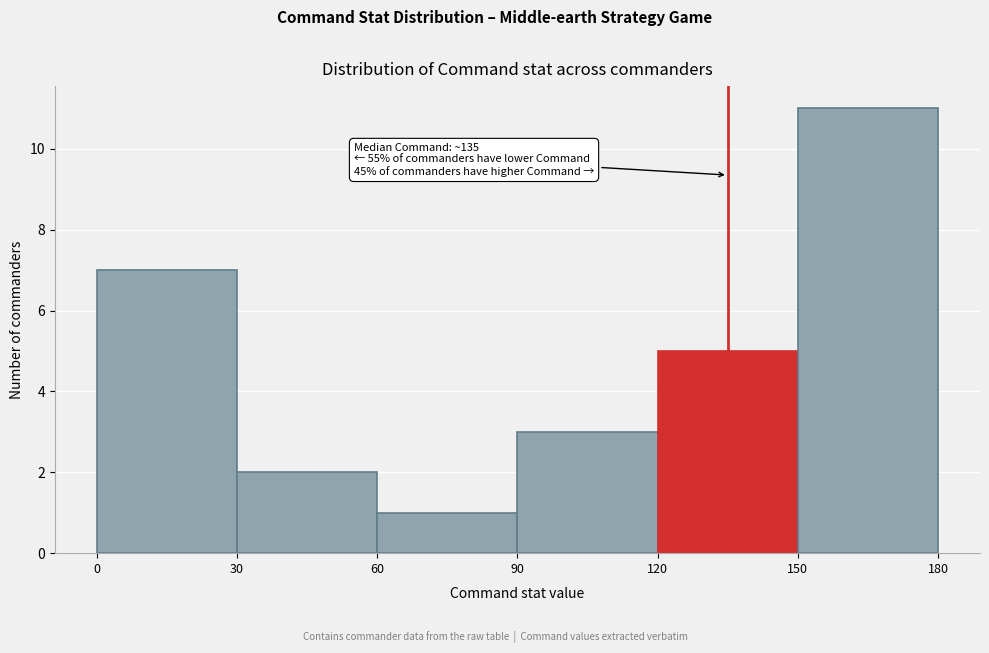

Which range on the x-axis has the tallest bar?

150 to 180